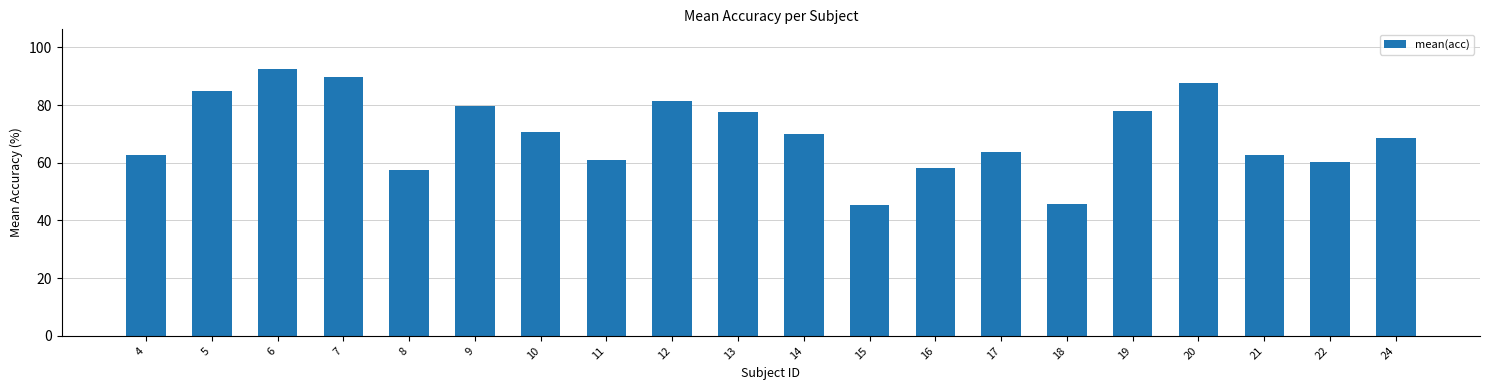

The value at 20 is 87.7. True or false?

True